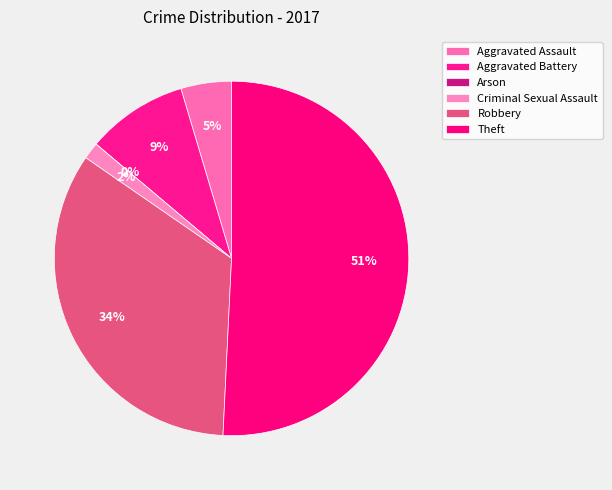

Is it true that Aggravated Battery is 17% of the pie?

False